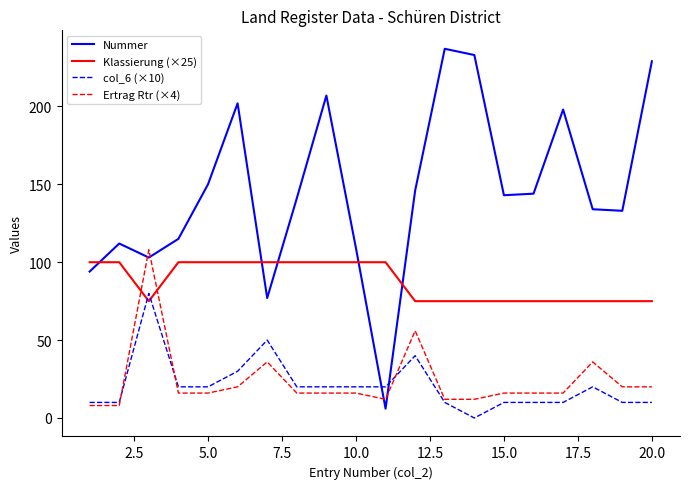

Which series has the widest spread of values?

Nummer